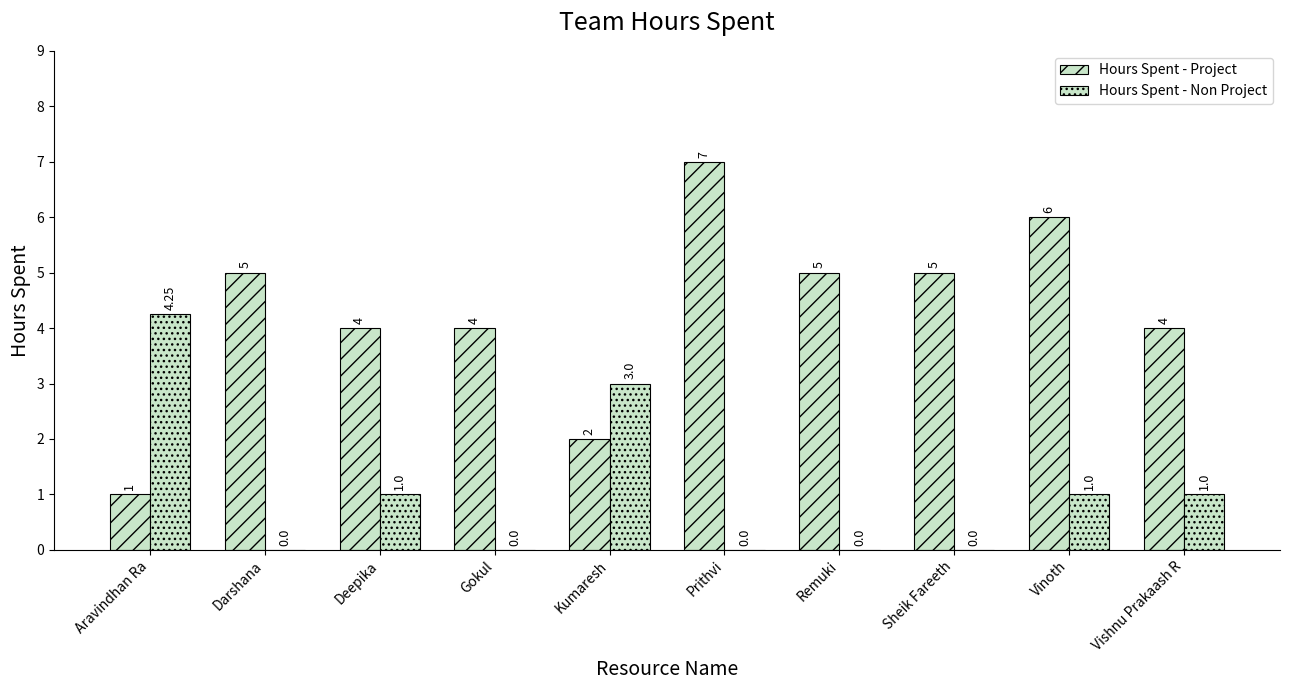

Does the chart contain stacked bars?

No